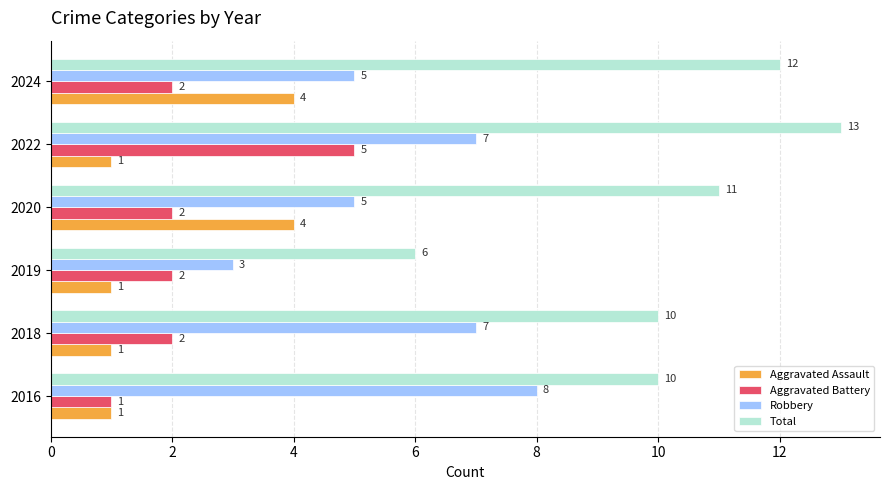

The Total series shows 13 at 2022. True or false?

True